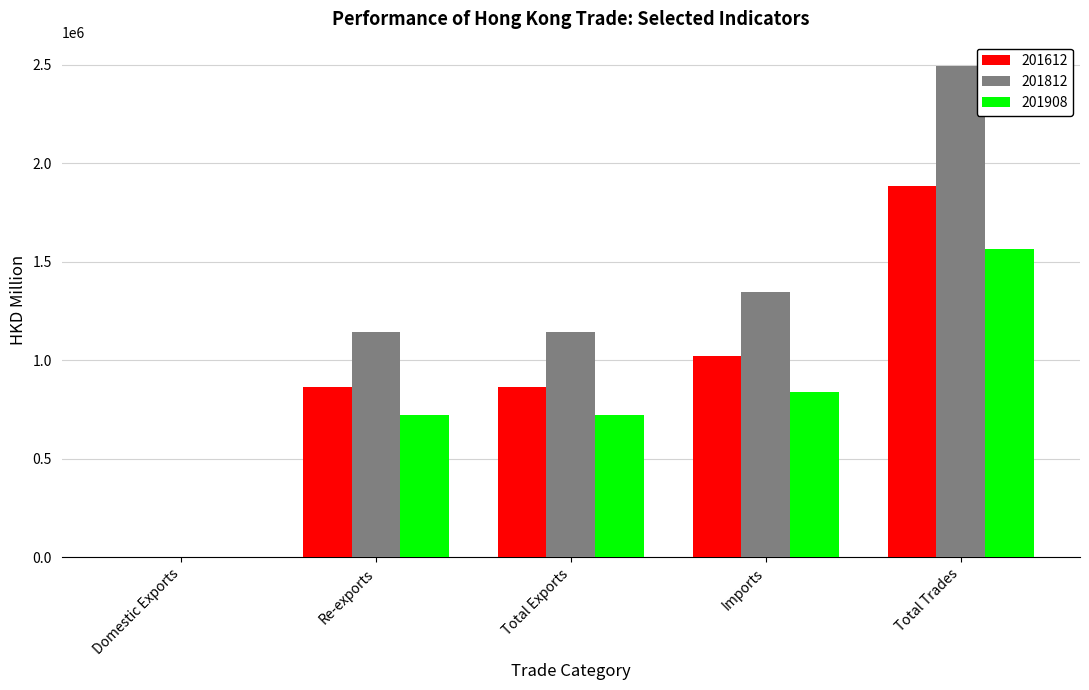

What is the greatest value displayed?

2492783.7